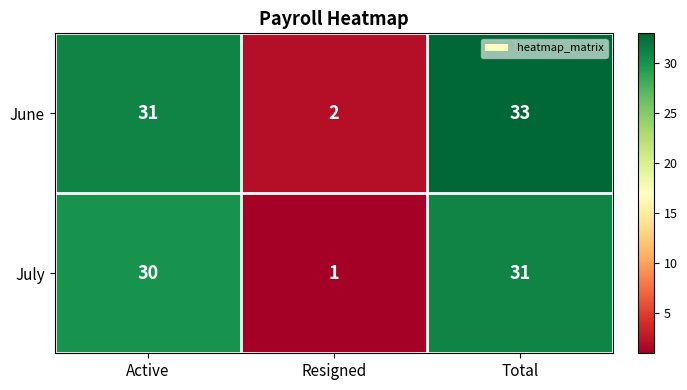

Which category has the highest value across all series?

Total